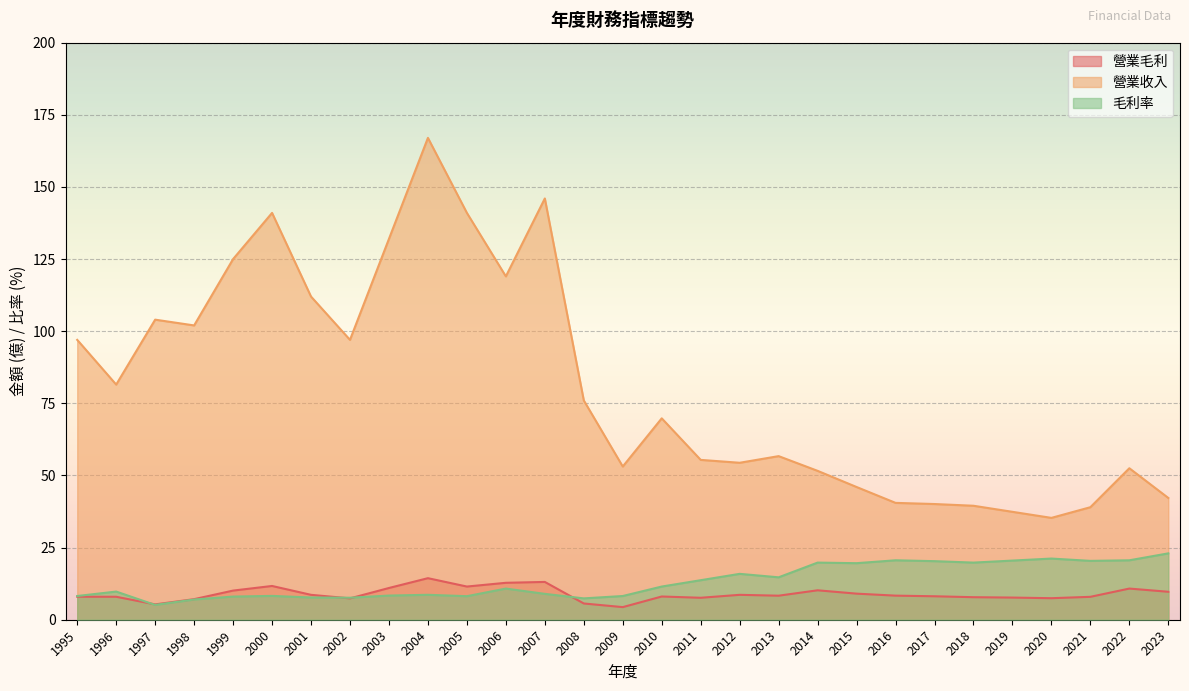

List the labels in order of 營業毛利 value, smallest first.

2009, 1997, 2008, 1998, 2002, 2020, 2011, 2019, 2018, 2021, 1996, 1995, 2010, 2017, 2013, 2016, 2001, 2012, 2015, 2023, 1999, 2014, 2022, 2003, 2005, 2000, 2006, 2007, 2004